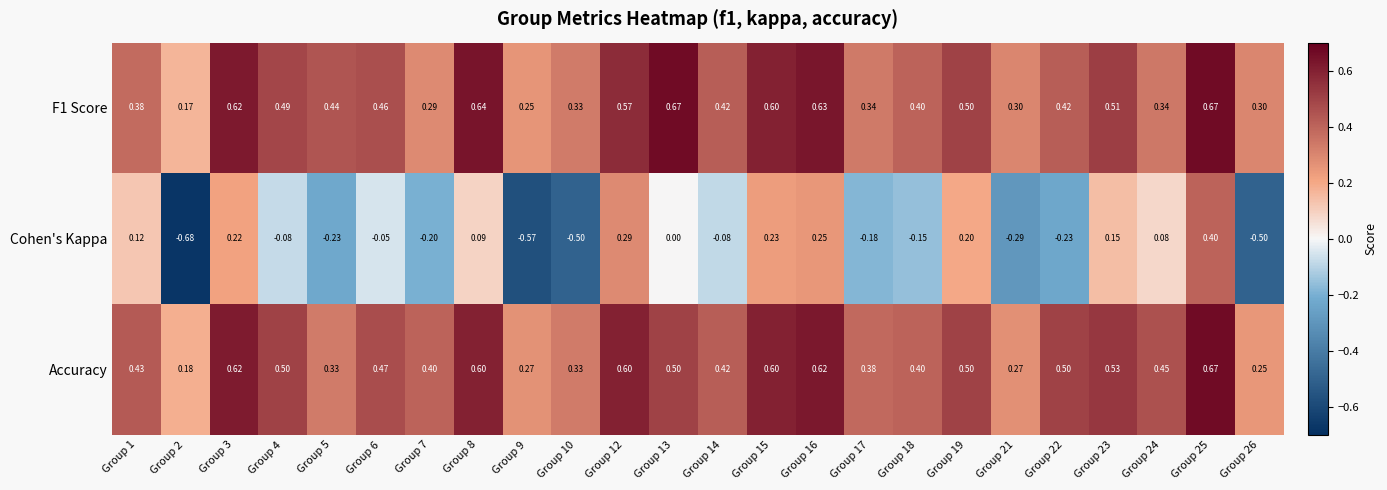

Which series has the largest range (max minus min)?

Cohen's Kappa